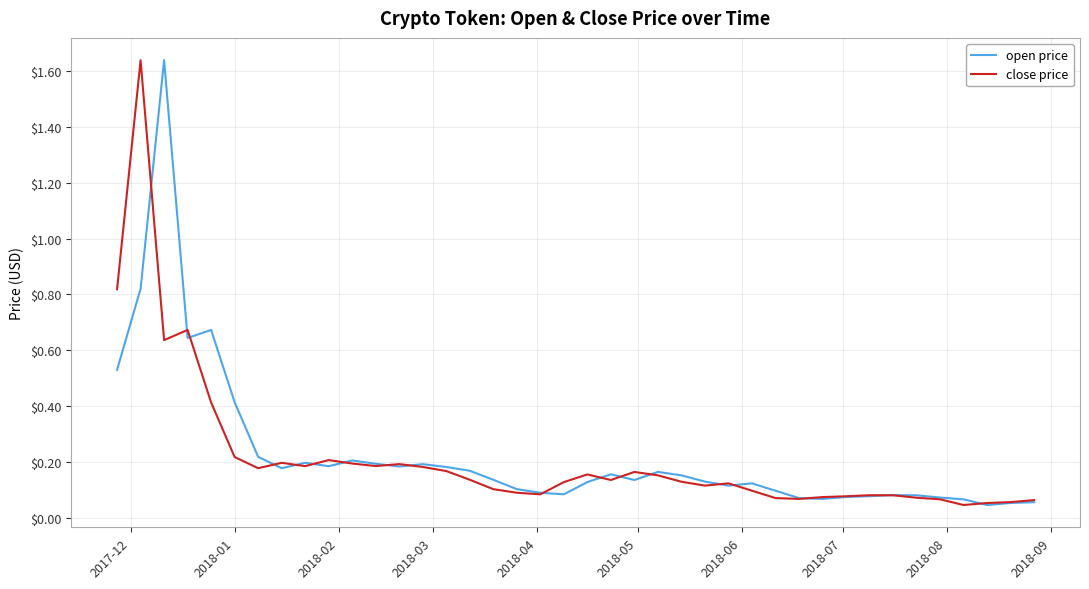

Count the number of data series in this chart.

2